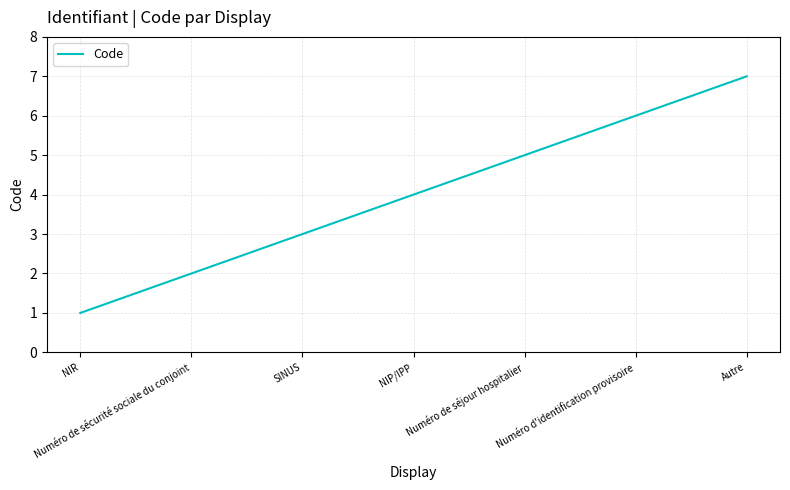

Is this an area chart (filled region under the line)?

No